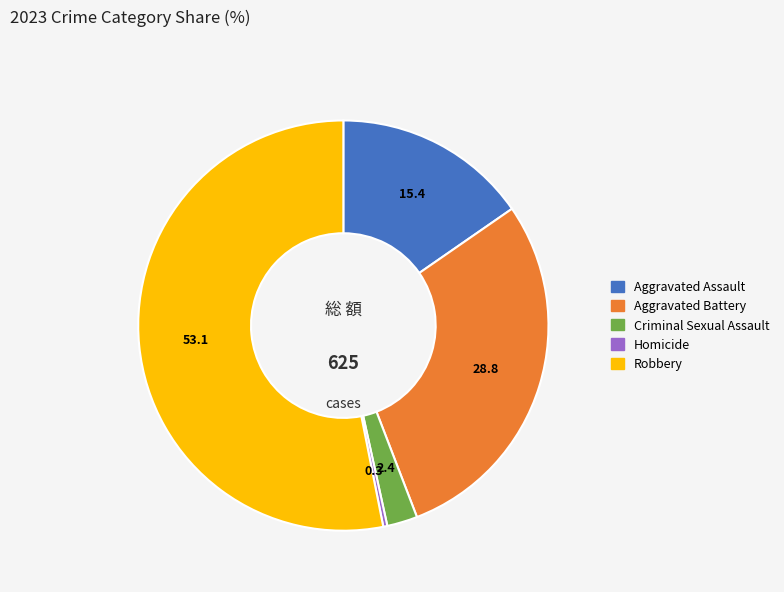

What is the smallest slice in the pie chart?

Homicide